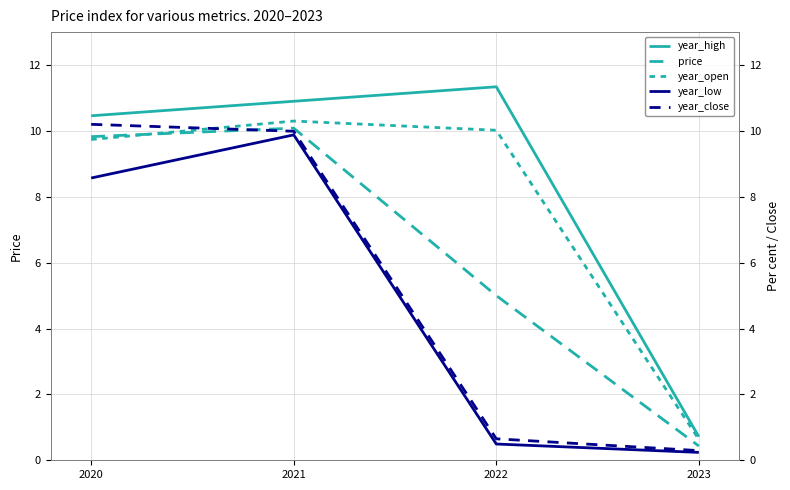

What is the sum of all year_open values?

30.7